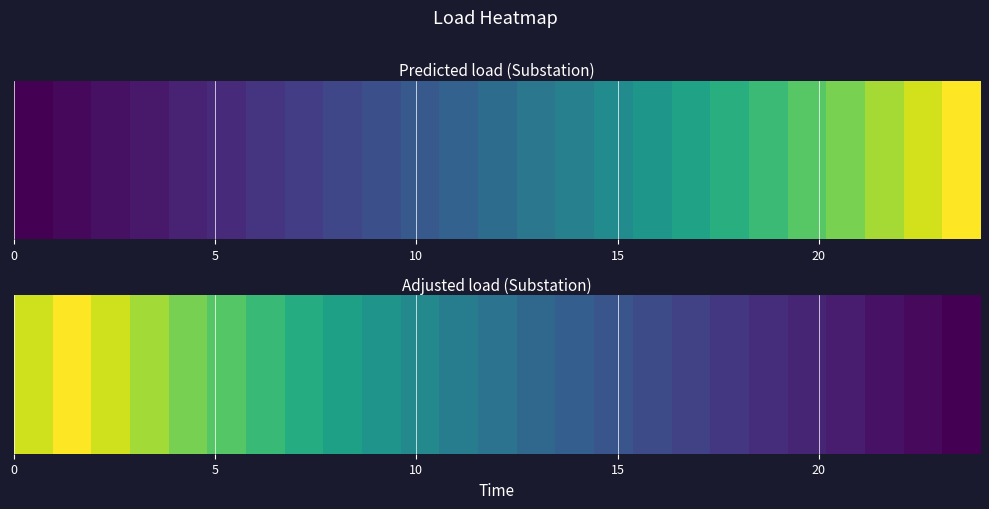

Where is the data nearest to the value 6?

12